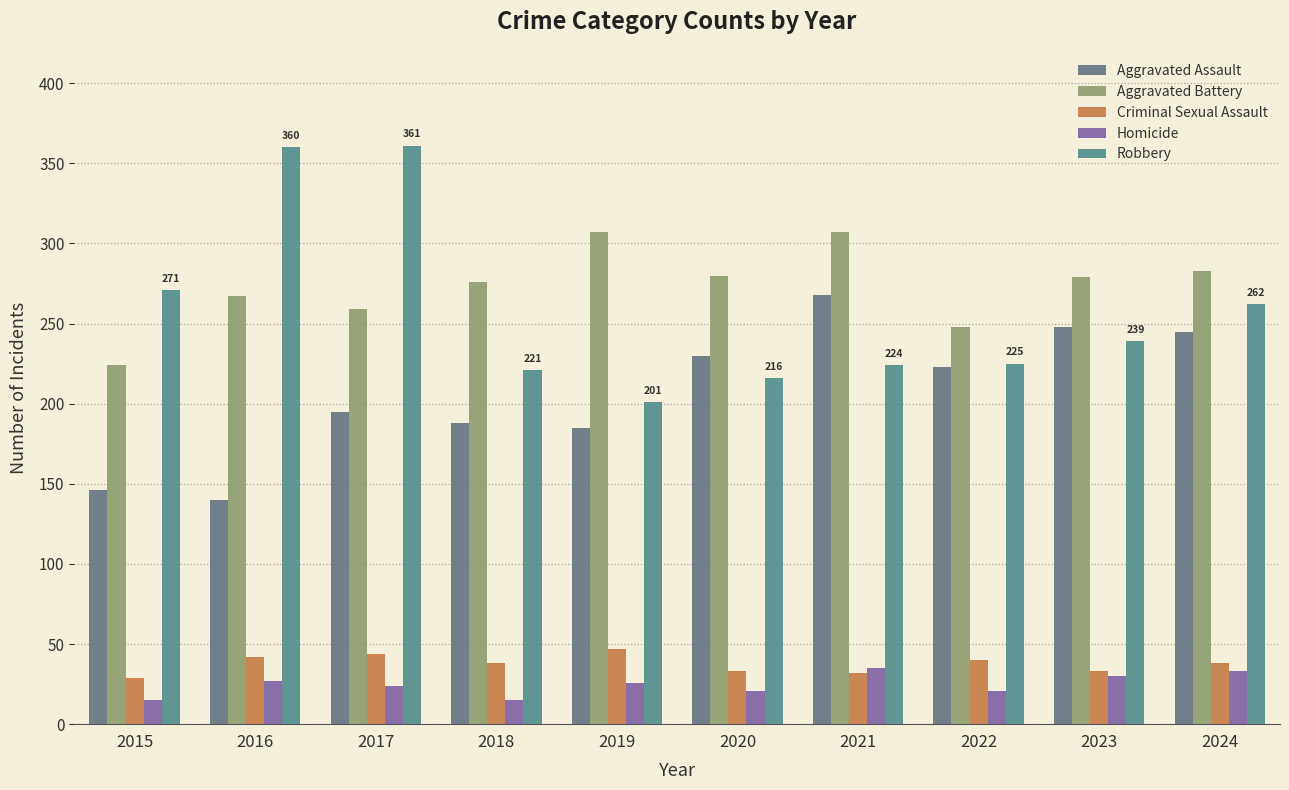

What is the difference between the maximum and minimum values in the Homicide series?

20